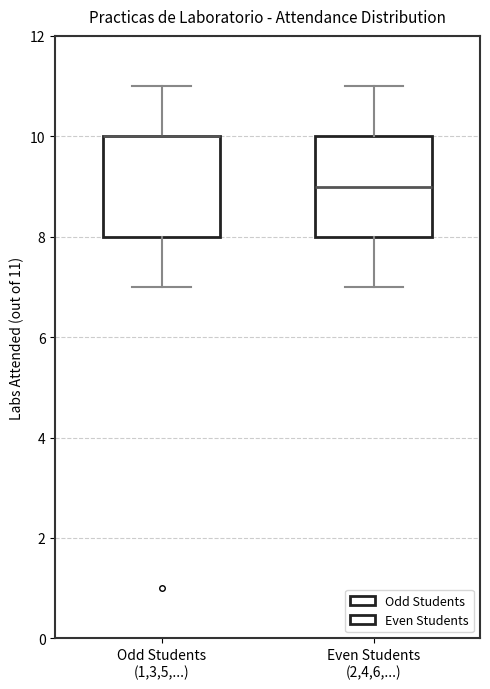

Reading left to right, read every box against the y-axis: the position of its median line, the range the box covers, and the ends of its whiskers. The values are not printed on the chart, so give them approximately, as read against the axis.

Odd Students (1,3,5,...): median 10 (drawn on the box's upper edge), box 8 to 10, whiskers 7 to 11
Even Students (2,4,6,...): median 9, box 8 to 10, whiskers 7 to 11